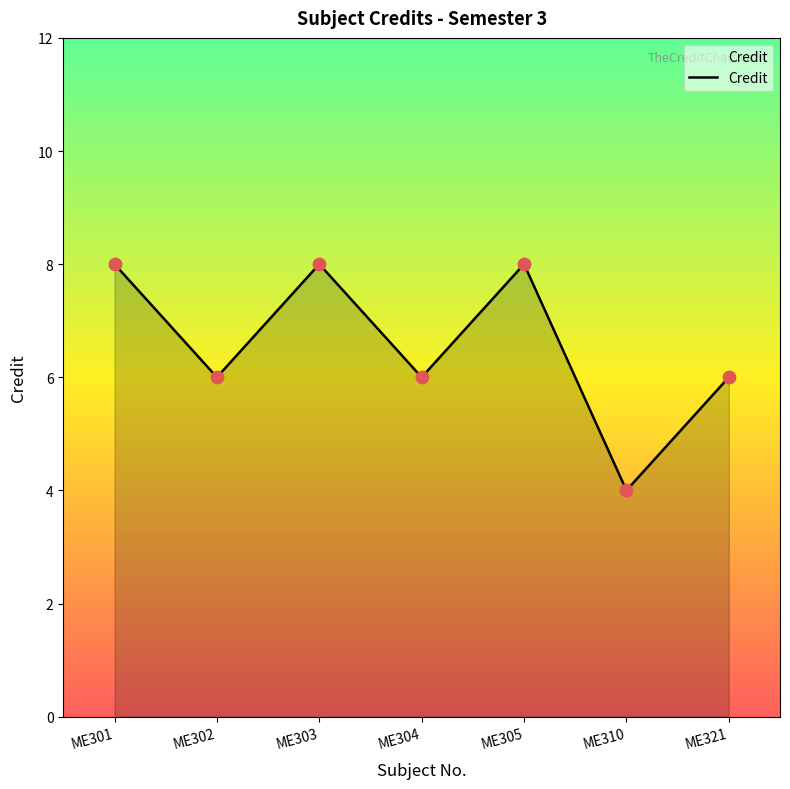

What is the ratio of the value at ME310 to the value at ME303?

0.5